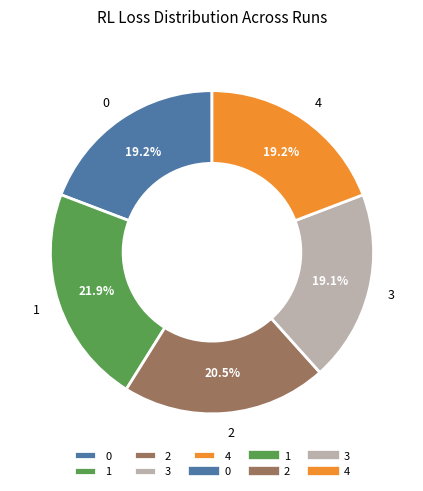

Is there any slice that represents more than half of the pie?

No